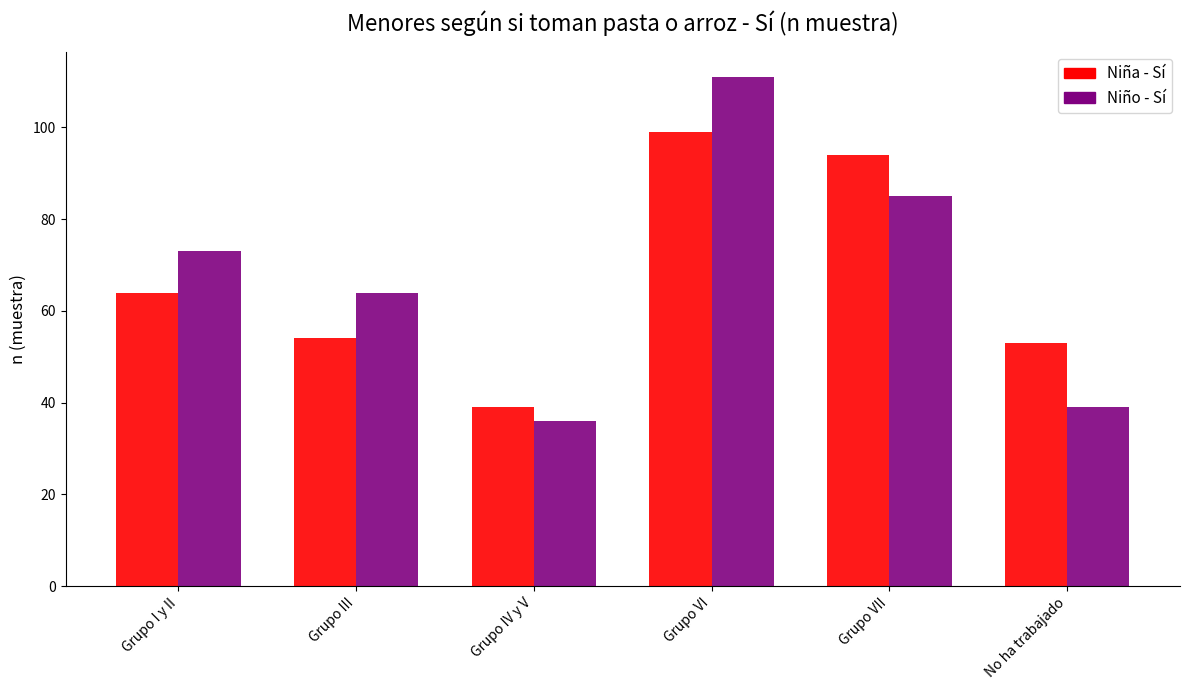

What is the label of the 5th bar from the left?

Grupo VII